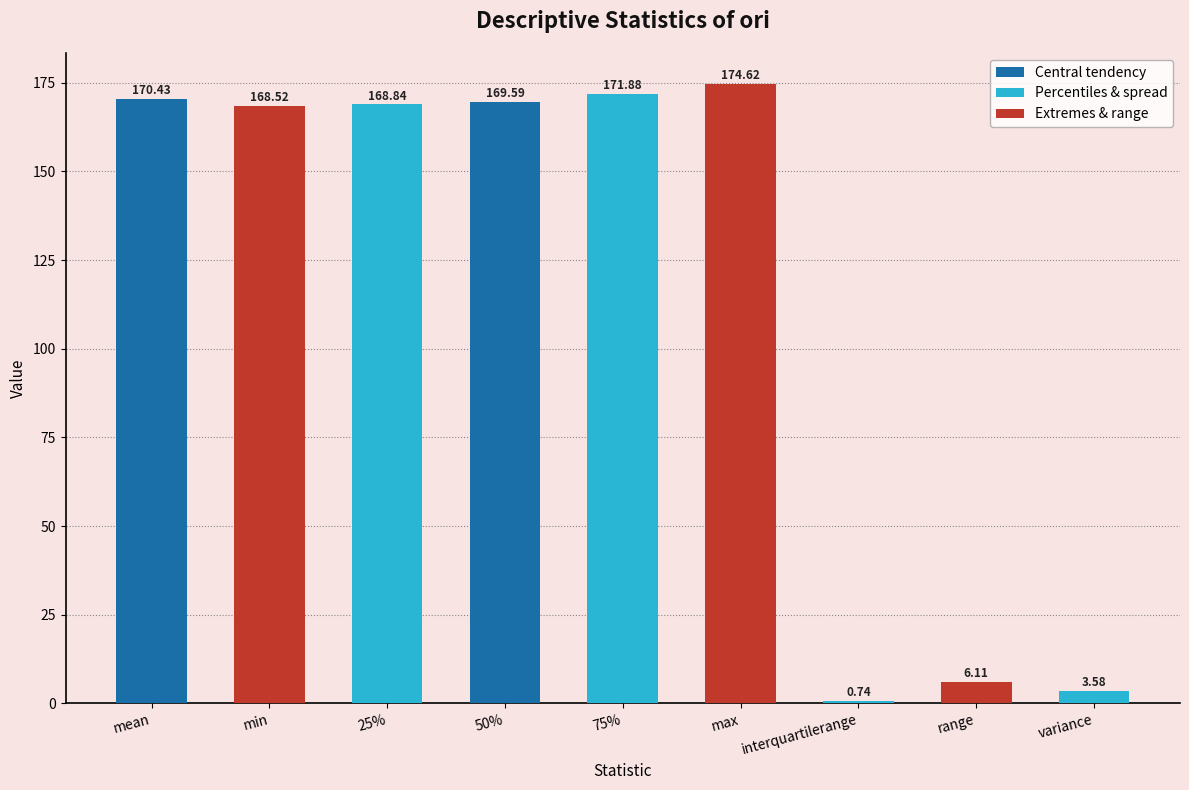

What is the label of the 2nd bar from the right?

range